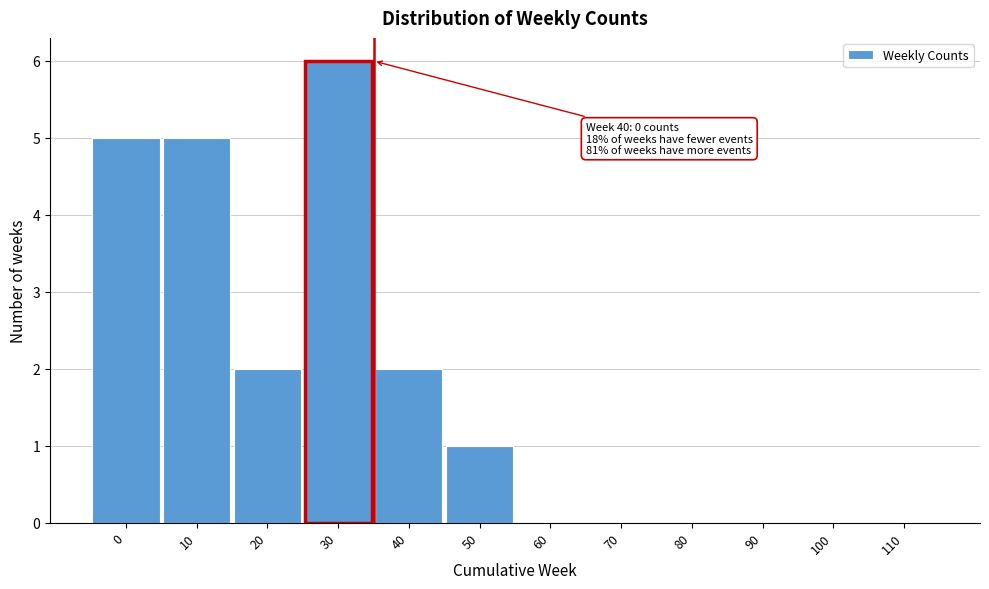

Reading right to left, what are all the values shown in this chart?

110=0	100=0	90=0	80=0	70=0	60=0	50=1	40=2	30=6	20=2	10=5	0=5